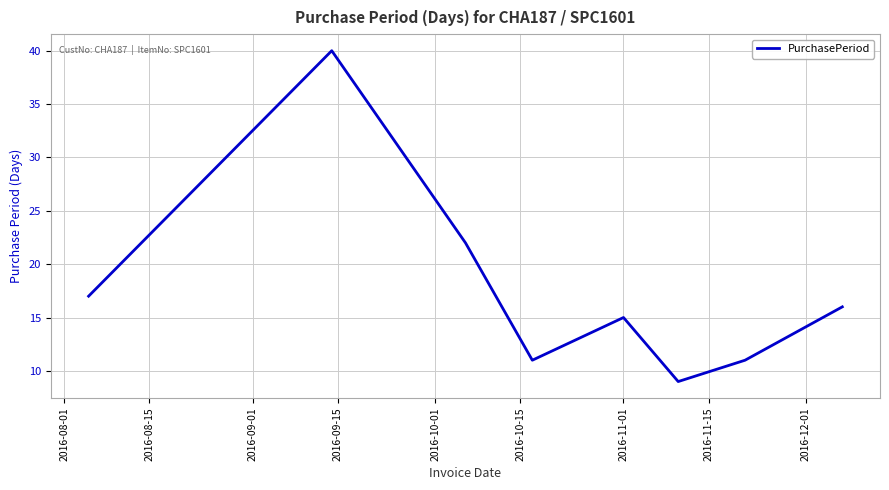

What is the difference between the second highest and minimum values?

13